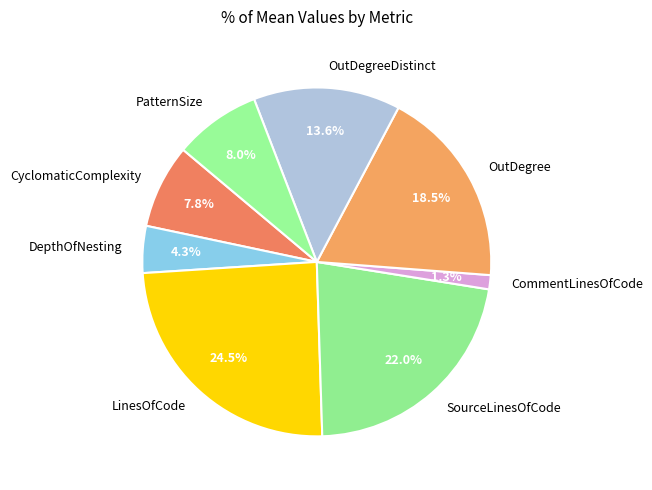

To the nearest percent, what portion does DepthOfNesting represent?

4%